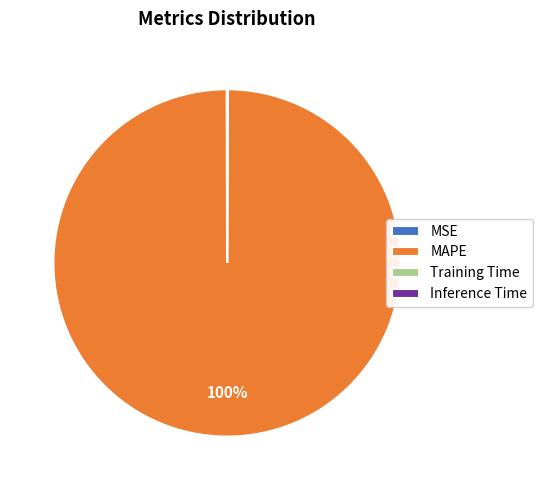

The MAPE slice represents 100% of the pie. True or false?

True